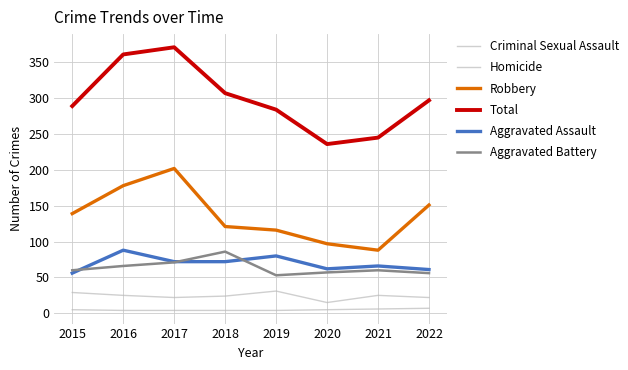

How many lines are shown in the chart?

6